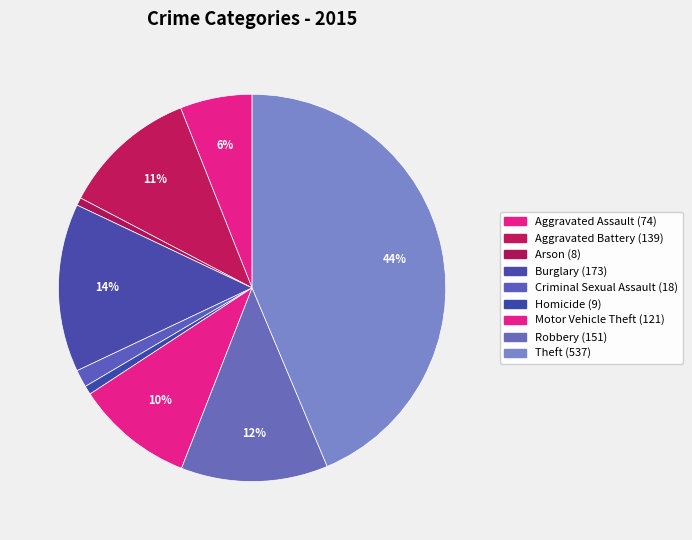

Which slice is the largest?

Theft